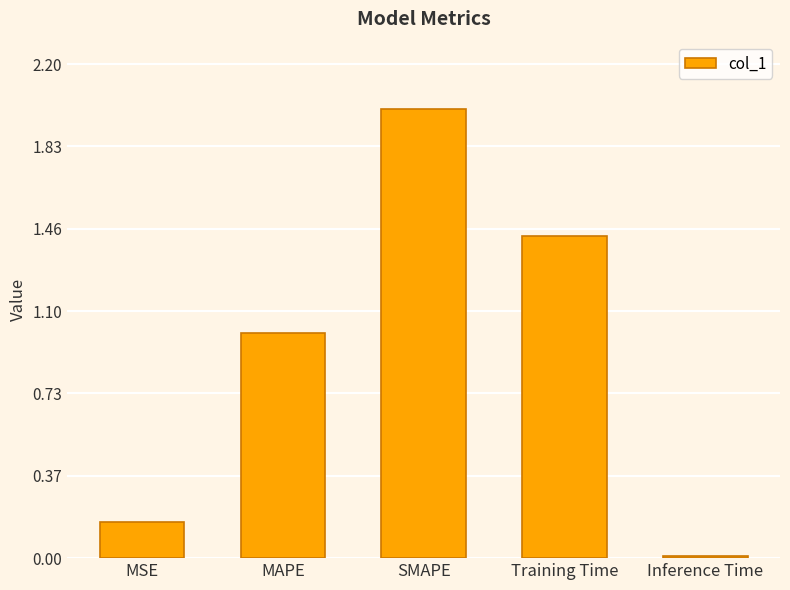

What is the difference between the maximum and minimum values?

2.0